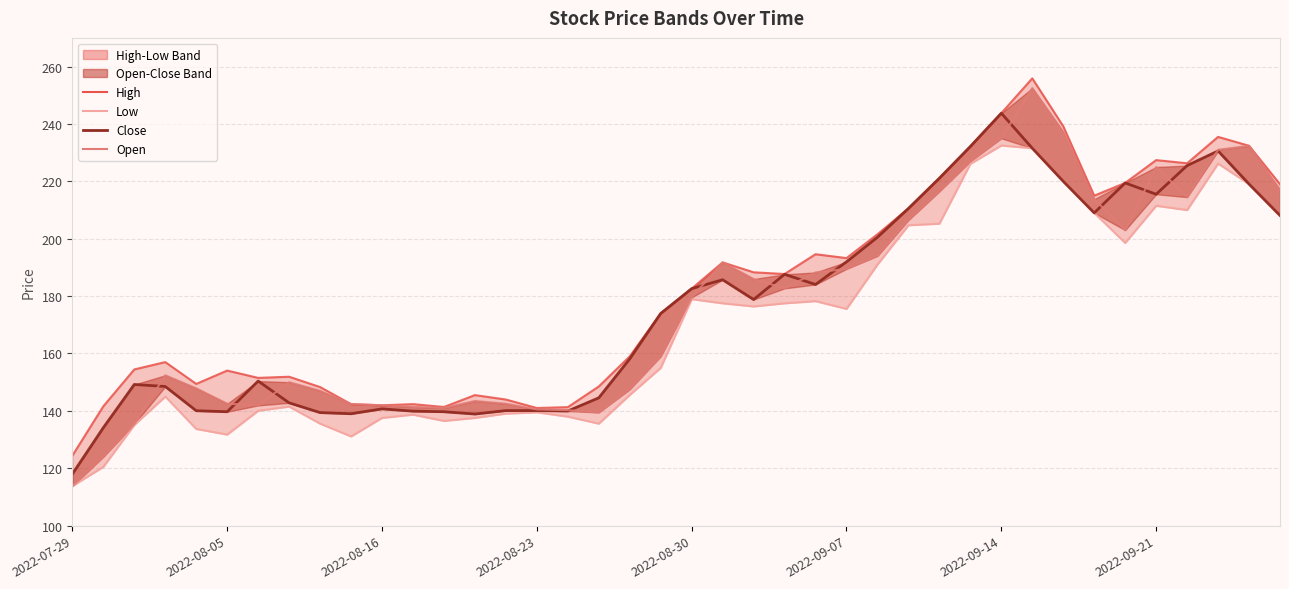

Which series has the largest range (max minus min)?

Open